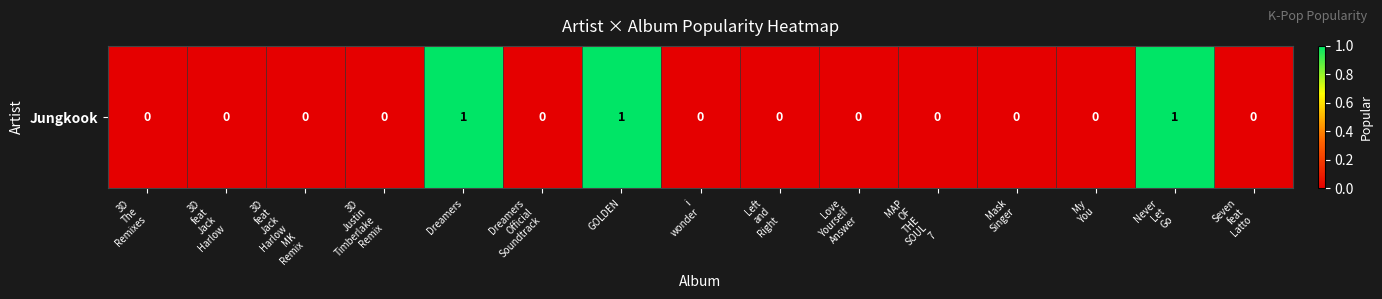

Reading right to left, extract all data points from this chart.

0	1	0	0	0	0	0	0	1	0	1	0	0	0	0